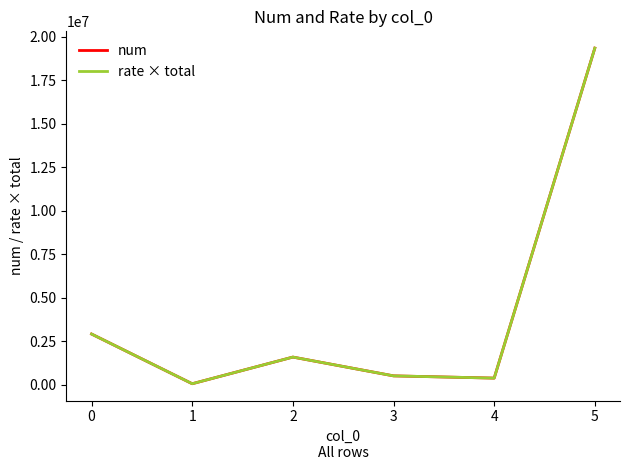

Reading left to right, what are all the values shown in this chart?

num: 0=2907850.0	1=48951.0	2=1582360.0	3=501736.0	4=372824.0	5=19352159.0
rate × total: 0=2907850.0	1=48951.0	2=1582360.0	3=501736.0	4=372824.0	5=19352159.0